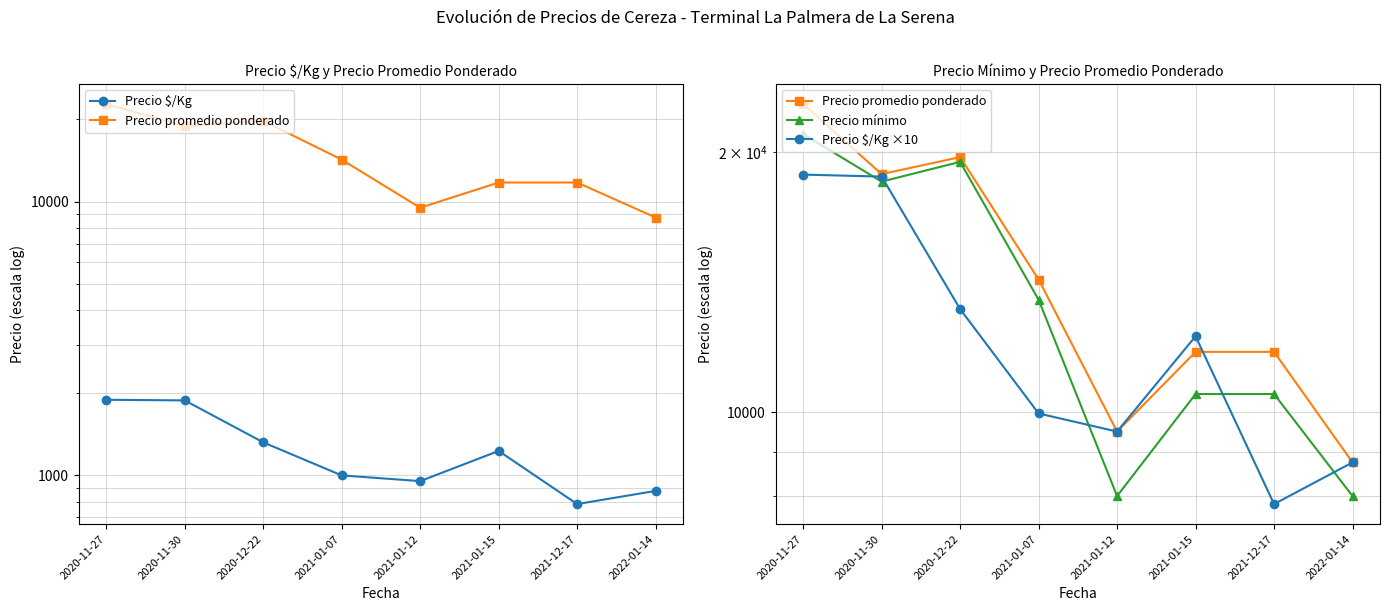

Rank the categories by Precio $/Kg value from lowest to highest.

2021-12-17, 2022-01-14, 2021-01-12, 2021-01-07, 2021-01-15, 2020-12-22, 2020-11-30, 2020-11-27